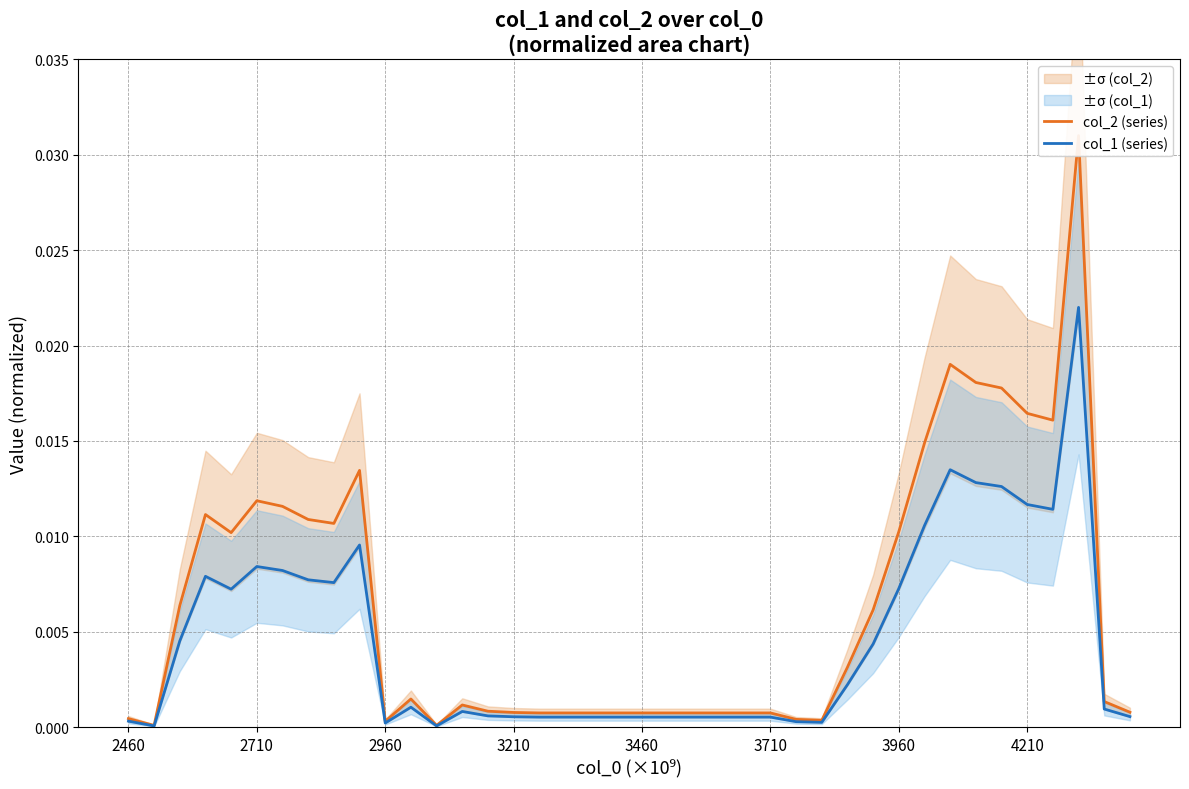

Which series changed the most between 13 and 20?

col_2 (series)